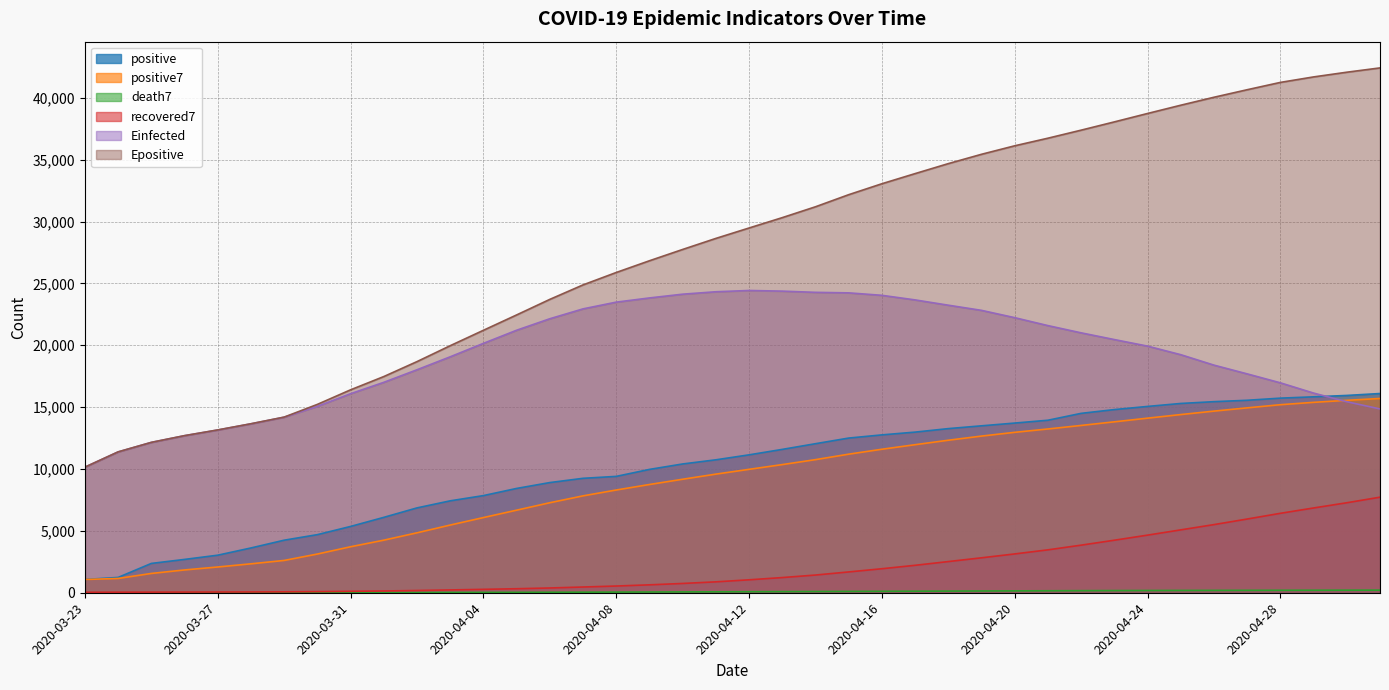

What is the total value across all series at 2020-04-19?

87377.9